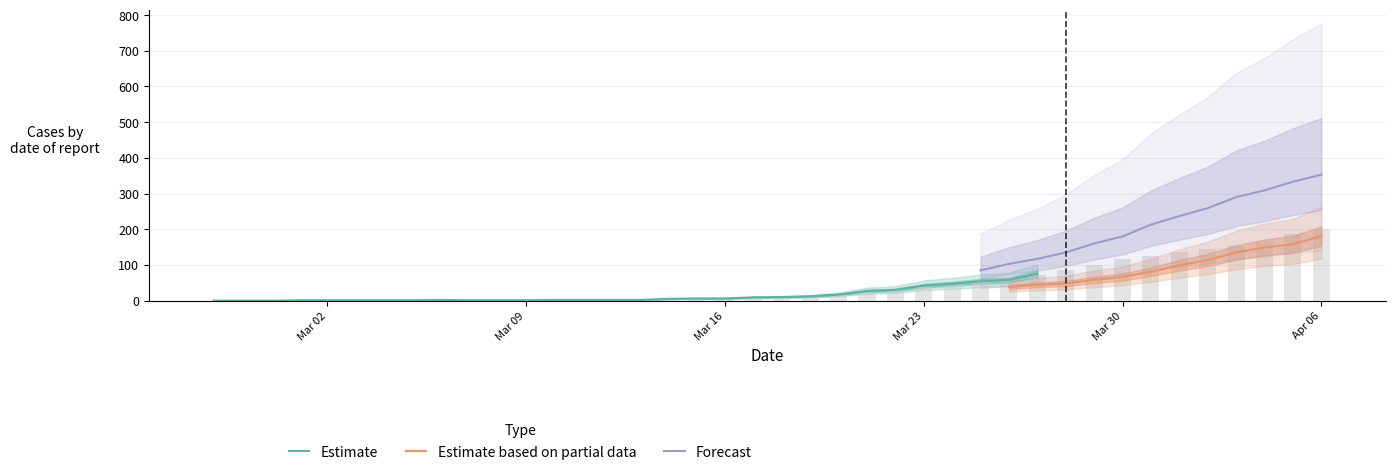

What is the maximum value for Estimate?

75